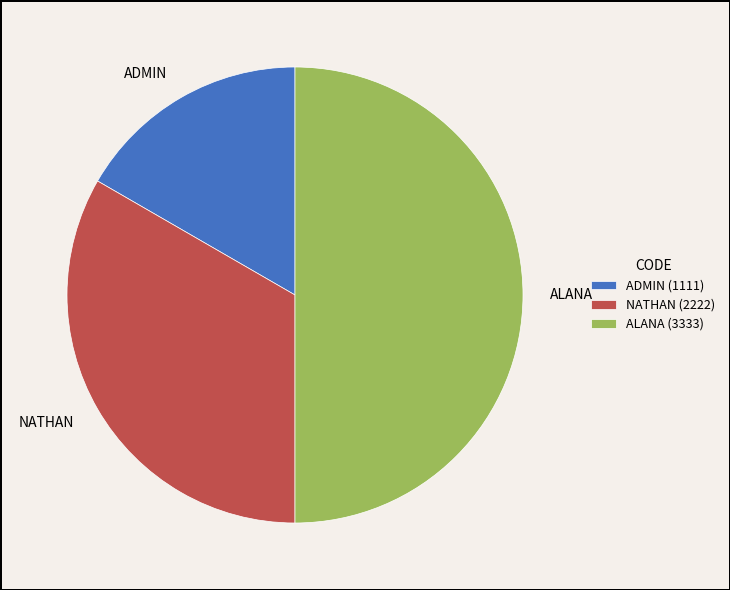

Is NATHAN the majority of the pie?

No